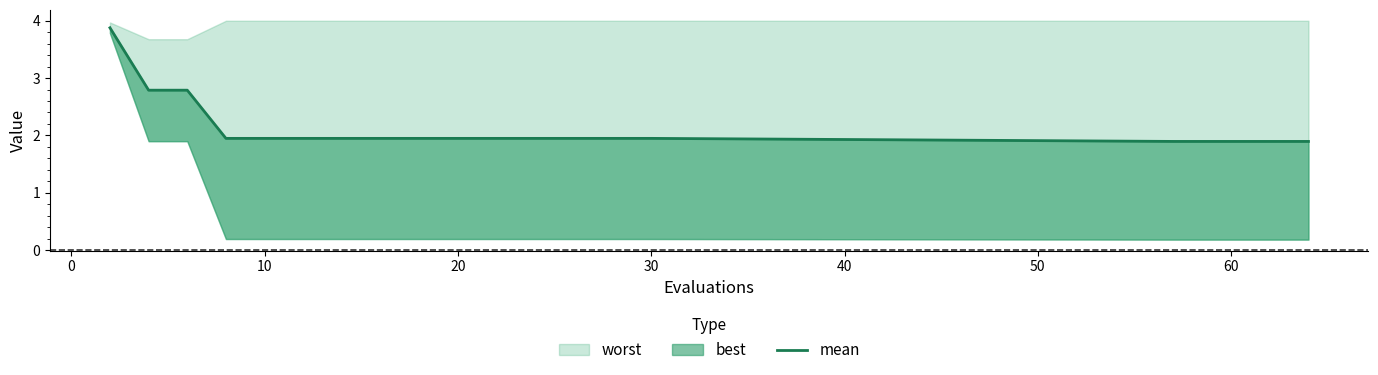

What is the average value?

2.1